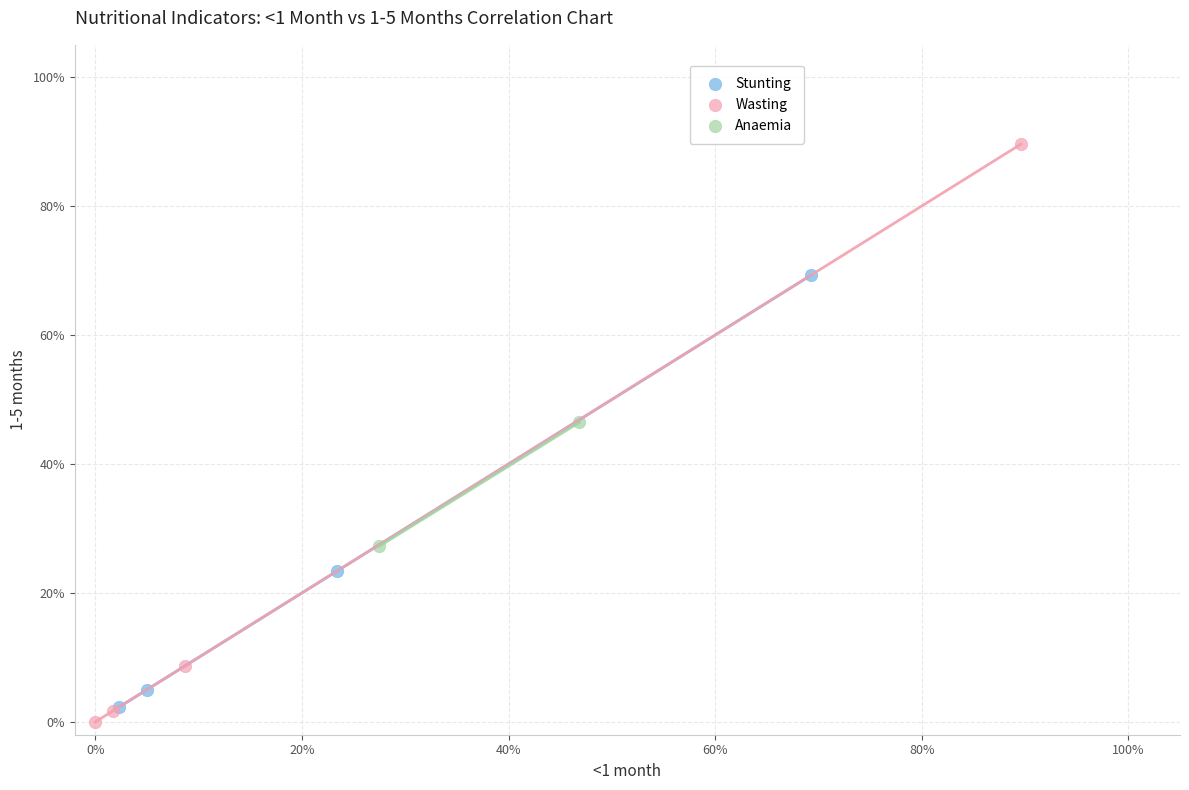

What are all the series names shown in the legend?

Stunting, Wasting, Anaemia